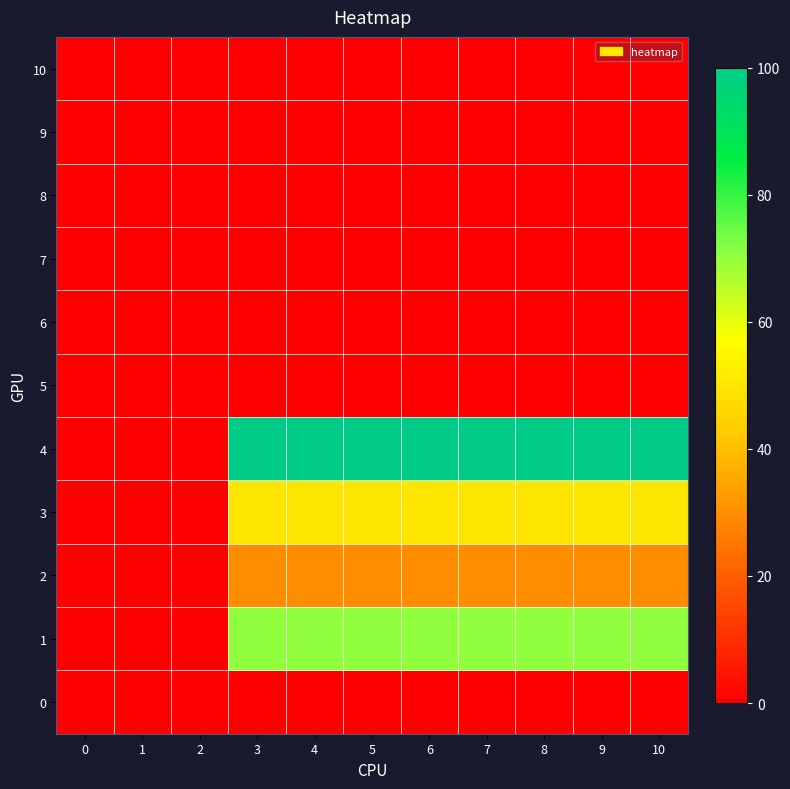

Reading left to right, extract all data points from this chart.

0: 0=0	1=0	2=0	3=0	4=0	5=0	6=0	7=0	8=0	9=0	10=0
1: 0=0	1=0	2=0	3=70	4=70	5=70	6=70	7=70	8=70	9=70	10=70
2: 0=0	1=0	2=0	3=30	4=30	5=30	6=30	7=30	8=30	9=30	10=30
3: 0=0	1=0	2=0	3=50	4=50	5=50	6=50	7=50	8=50	9=50	10=50
4: 0=0	1=0	2=0	3=100	4=100	5=100	6=100	7=100	8=100	9=100	10=100
5: 0=0	1=0	2=0	3=0	4=0	5=0	6=0	7=0	8=0	9=0	10=0
6: 0=0	1=0	2=0	3=0	4=0	5=0	6=0	7=0	8=0	9=0	10=0
7: 0=0	1=0	2=0	3=0	4=0	5=0	6=0	7=0	8=0	9=0	10=0
8: 0=0	1=0	2=0	3=0	4=0	5=0	6=0	7=0	8=0	9=0	10=0
9: 0=0	1=0	2=0	3=0	4=0	5=0	6=0	7=0	8=0	9=0	10=0
10: 0=0	1=0	2=0	3=0	4=0	5=0	6=0	7=0	8=0	9=0	10=0